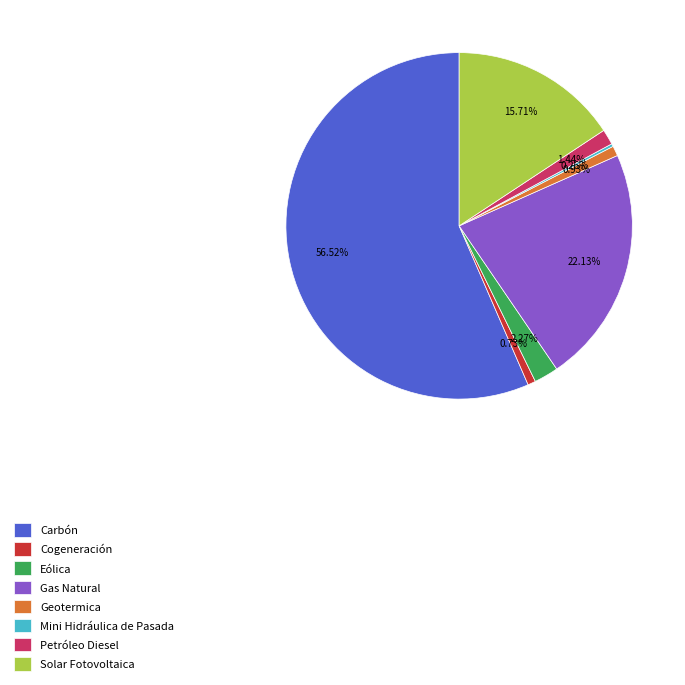

Which category has the biggest portion of the pie?

Carbón